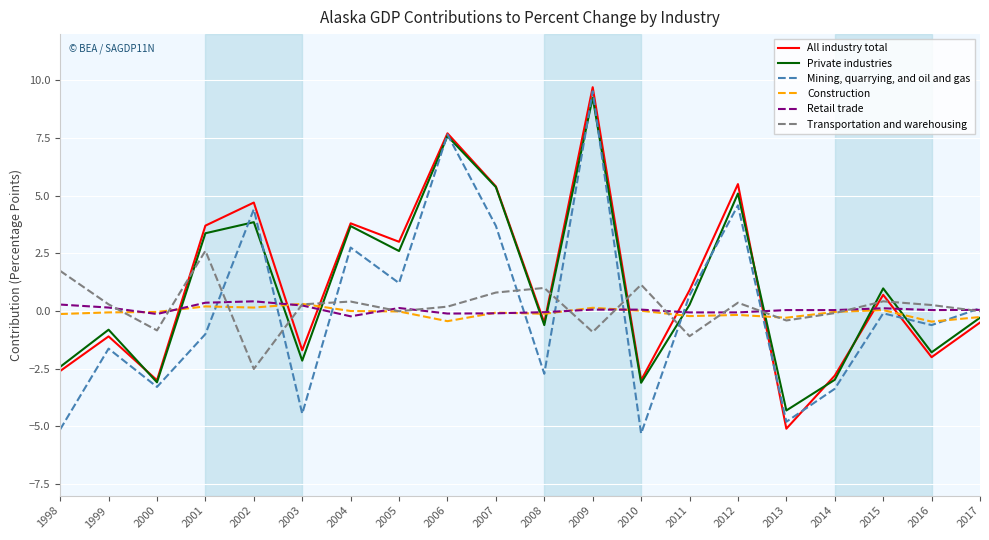

Is the value of All industry total at 2006 greater than the value of Transportation and warehousing at 1999?

Yes